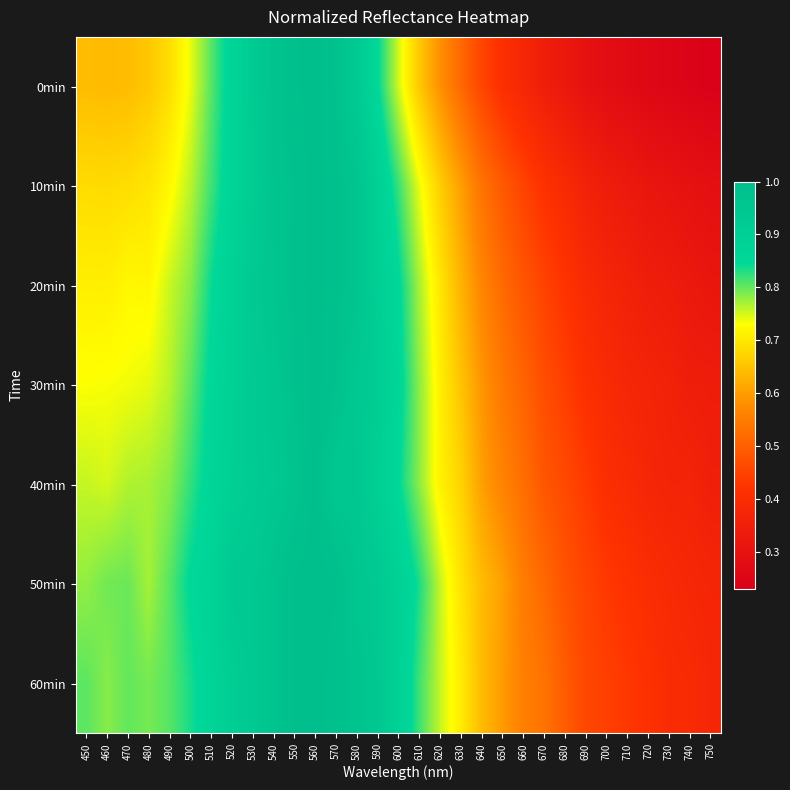

At which category is the sum across all series the highest?

560